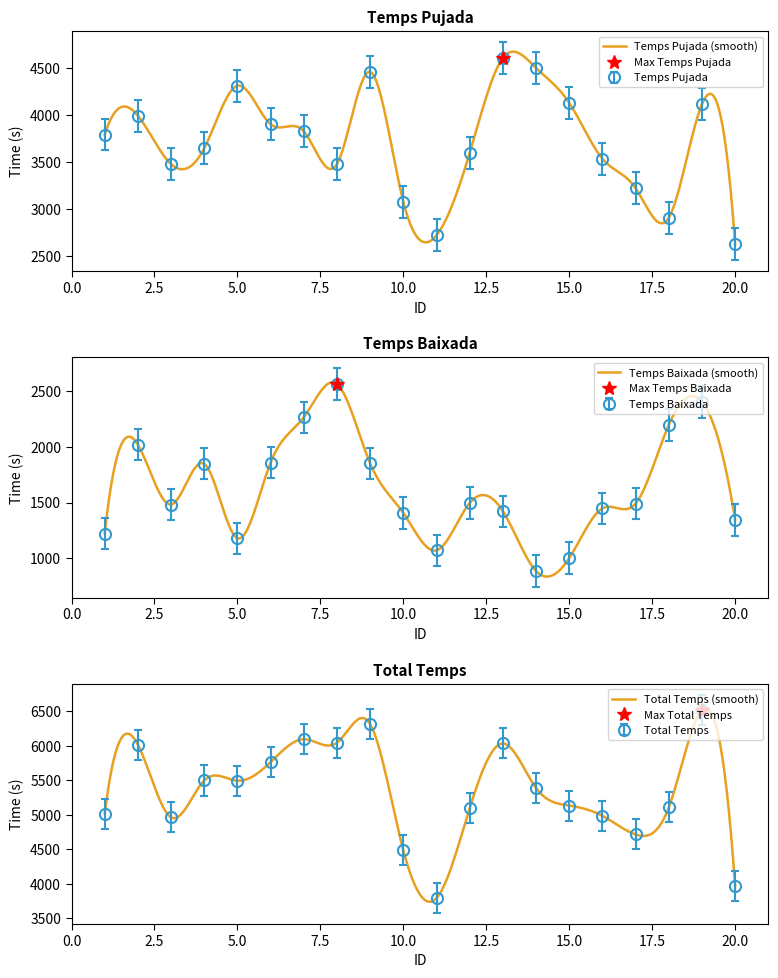

What are all the series names shown in the legend?

Temps Pujada, Temps Baixada, Total Temps